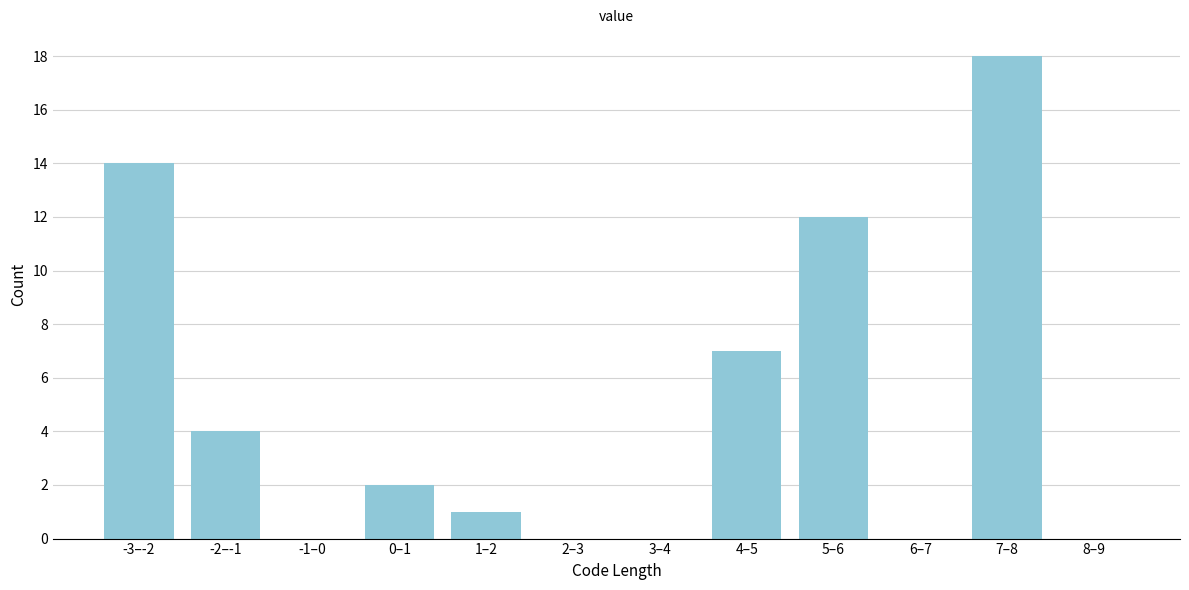

Reading left to right, extract all data points from this chart.

-3–-2=14	-2–-1=4	-1–0=0	0–1=2	1–2=1	2–3=0	3–4=0	4–5=7	5–6=12	6–7=0	7–8=18	8–9=0